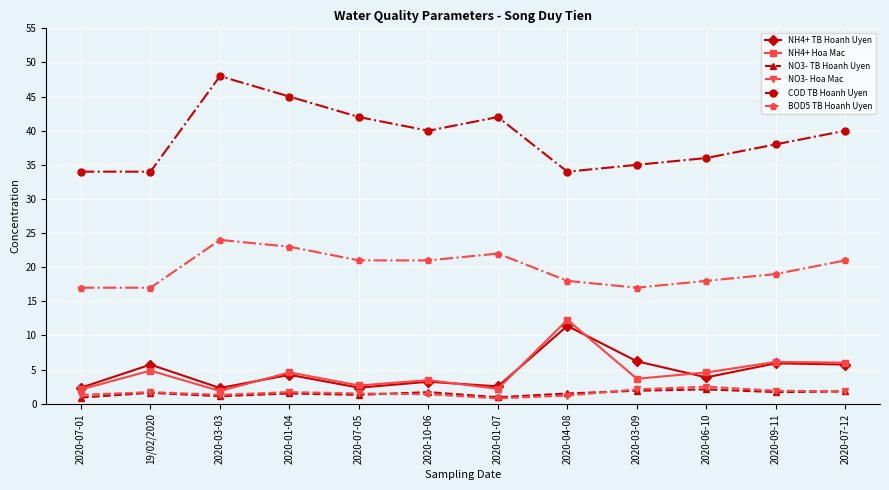

True or false: NO3- TB Hoanh Uyen has a value of 1.6 at 19/02/2020.

True